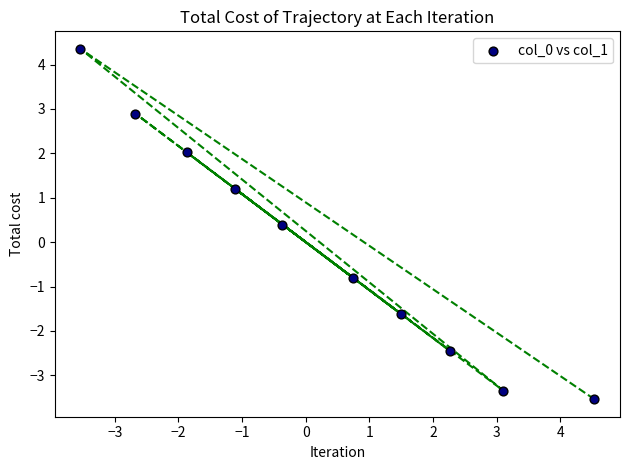

What is the average X value?

0.3